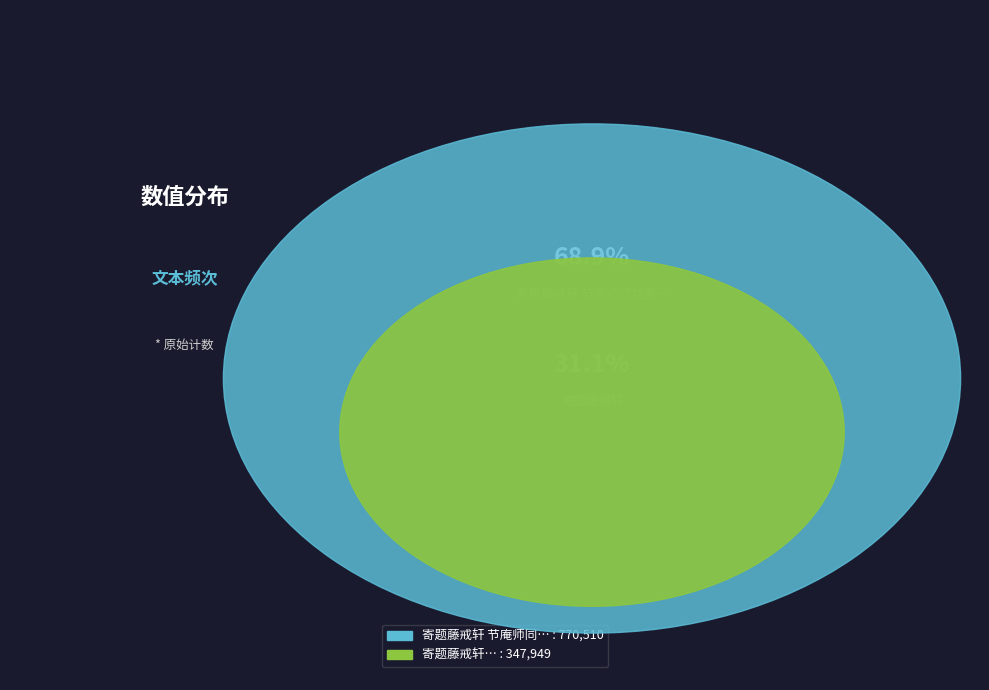

Count the number of slices in the pie.

2